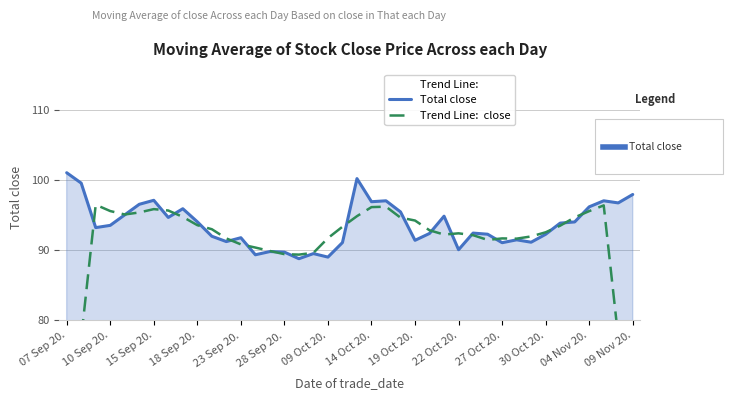

Which series has the largest total across all categories?

Total close